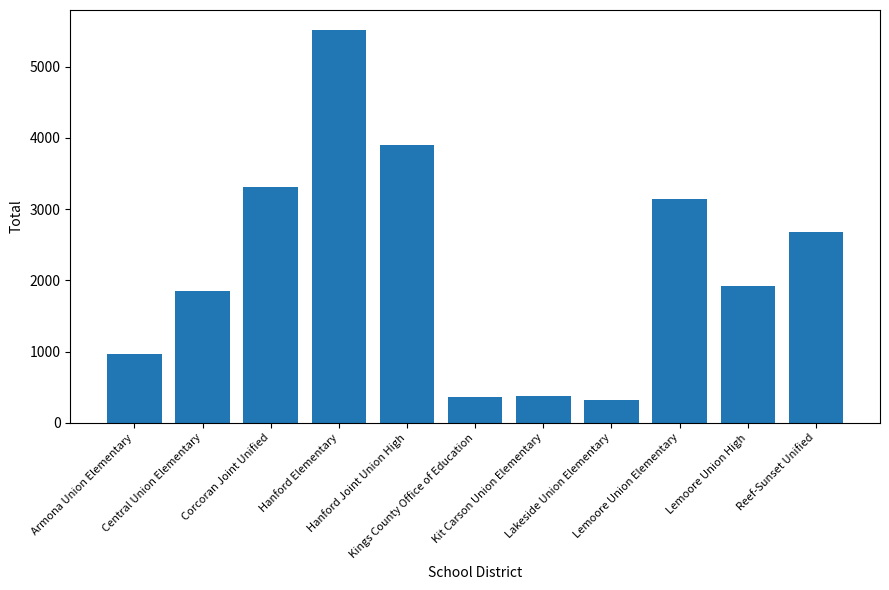

Which has a higher value, Lemoore Union High or Central Union Elementary?

Lemoore Union High